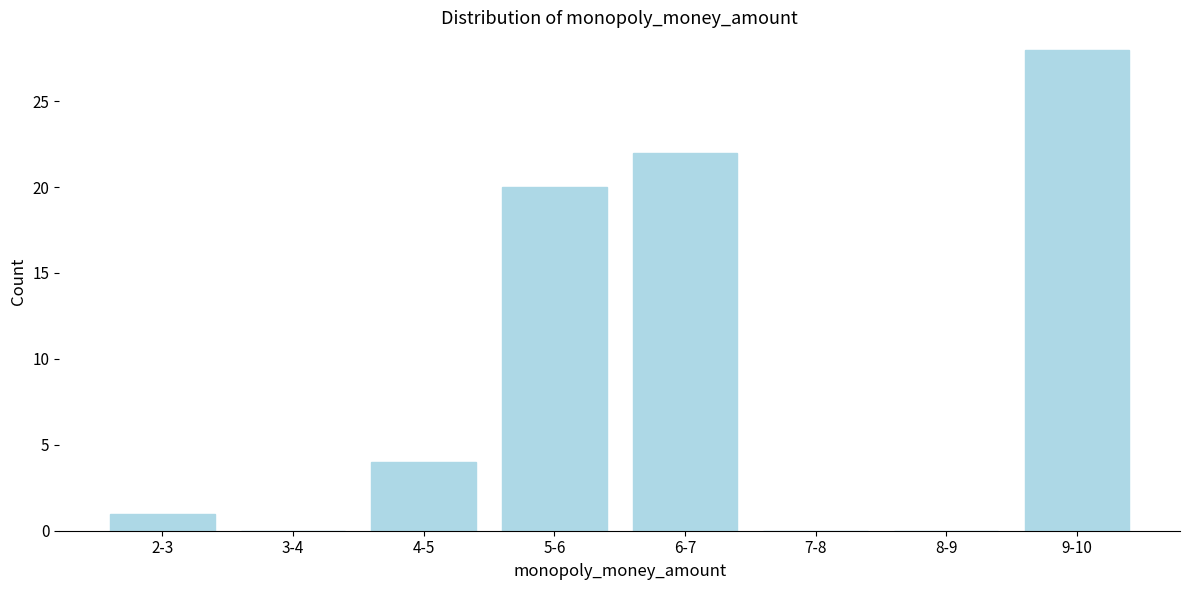

Reading left to right, what are all the values shown in this chart?

2-3=1	3-4=0	4-5=4	5-6=20	6-7=22	7-8=0	8-9=0	9-10=28